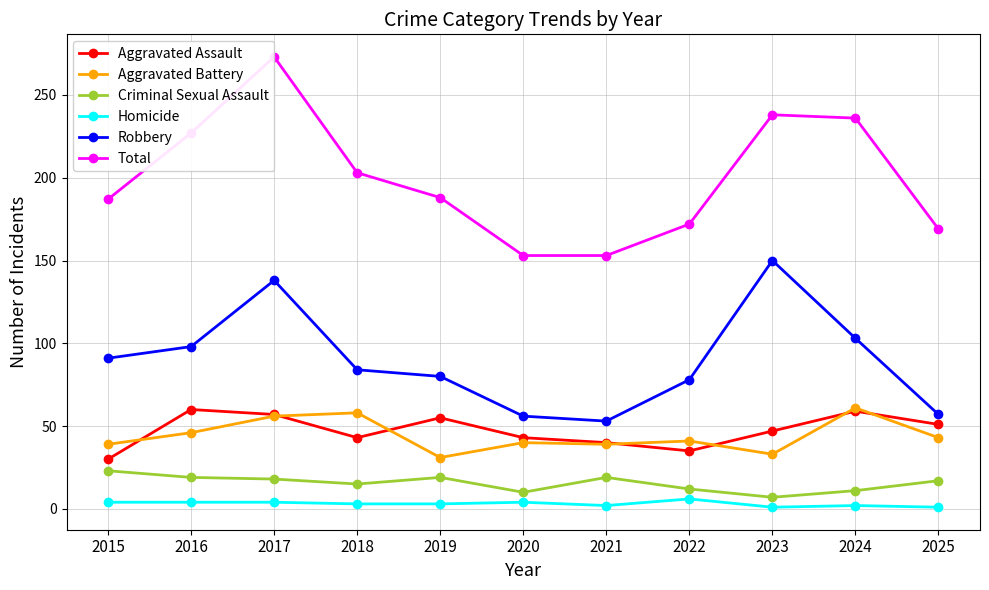

Rank the series by their maximum value, from lowest to highest.

Homicide, Criminal Sexual Assault, Aggravated Assault, Aggravated Battery, Robbery, Total